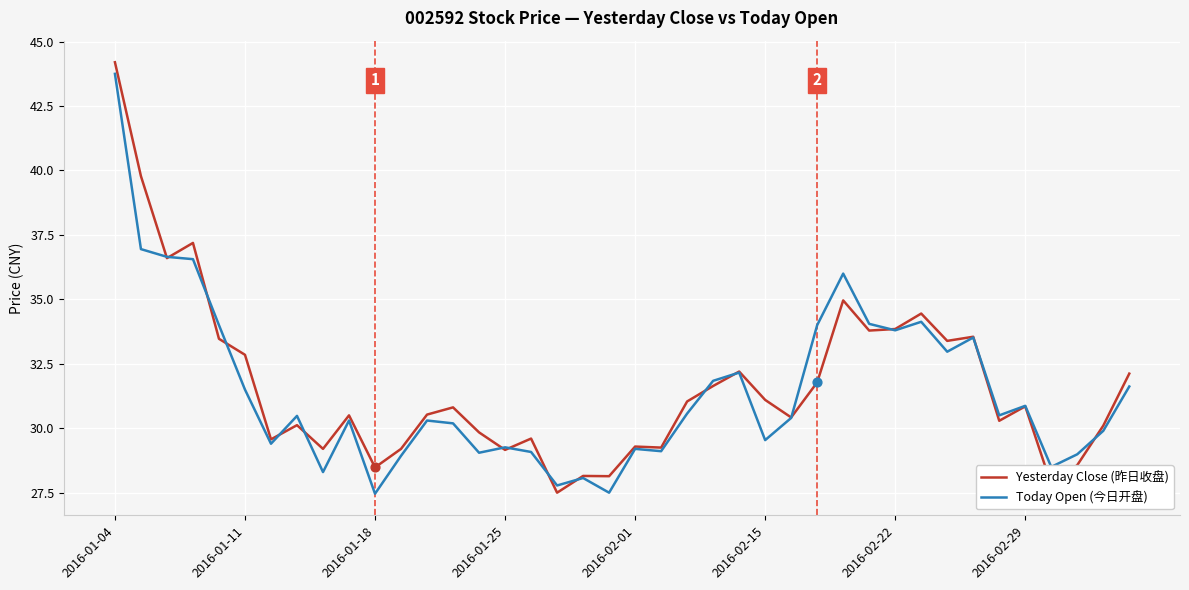

What is the maximum value for Yesterday Close (昨日收盘)?

44.2